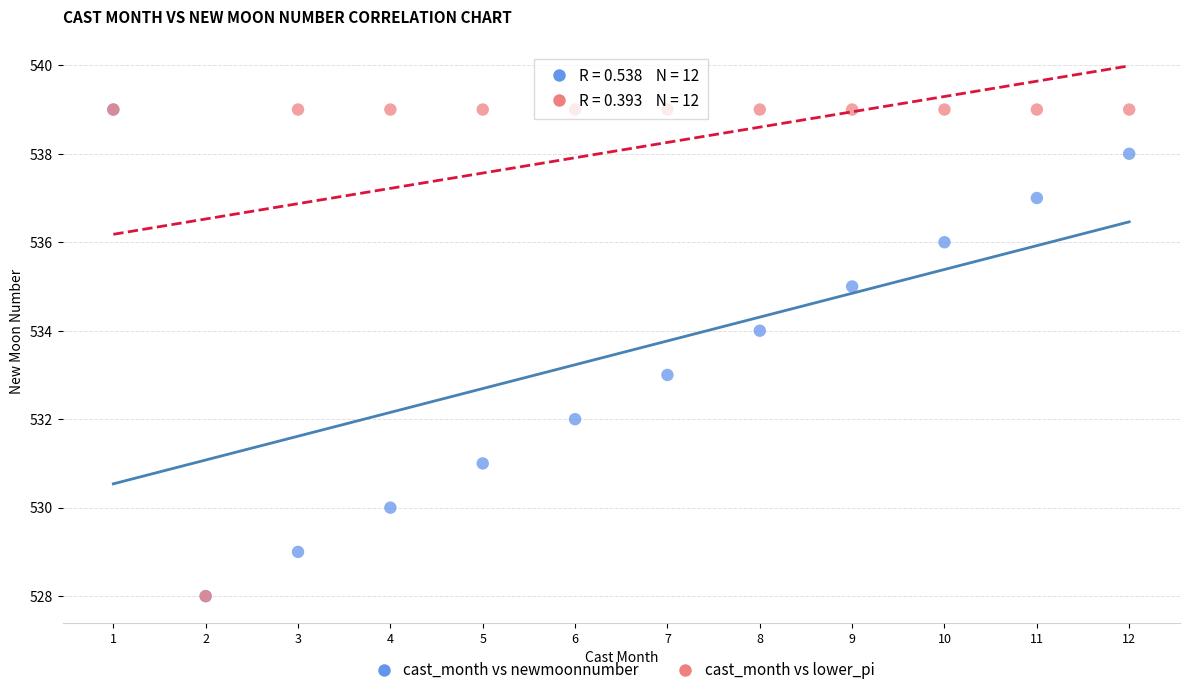

What are all the series names shown in the legend?

cast_month vs newmoonnumber, cast_month vs lower_pi